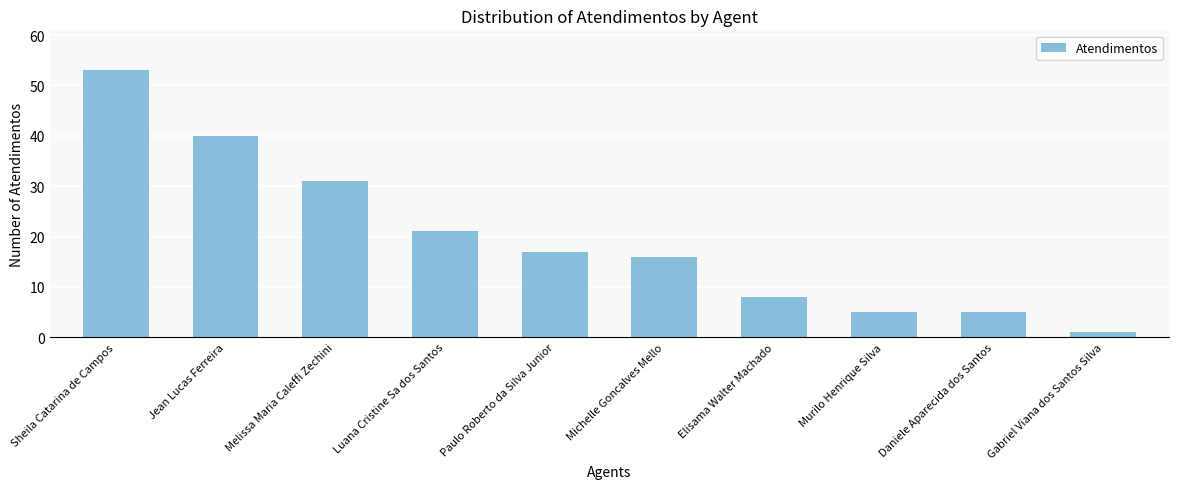

True or false: the data shows 3 at Daniele Aparecida dos Santos.

False